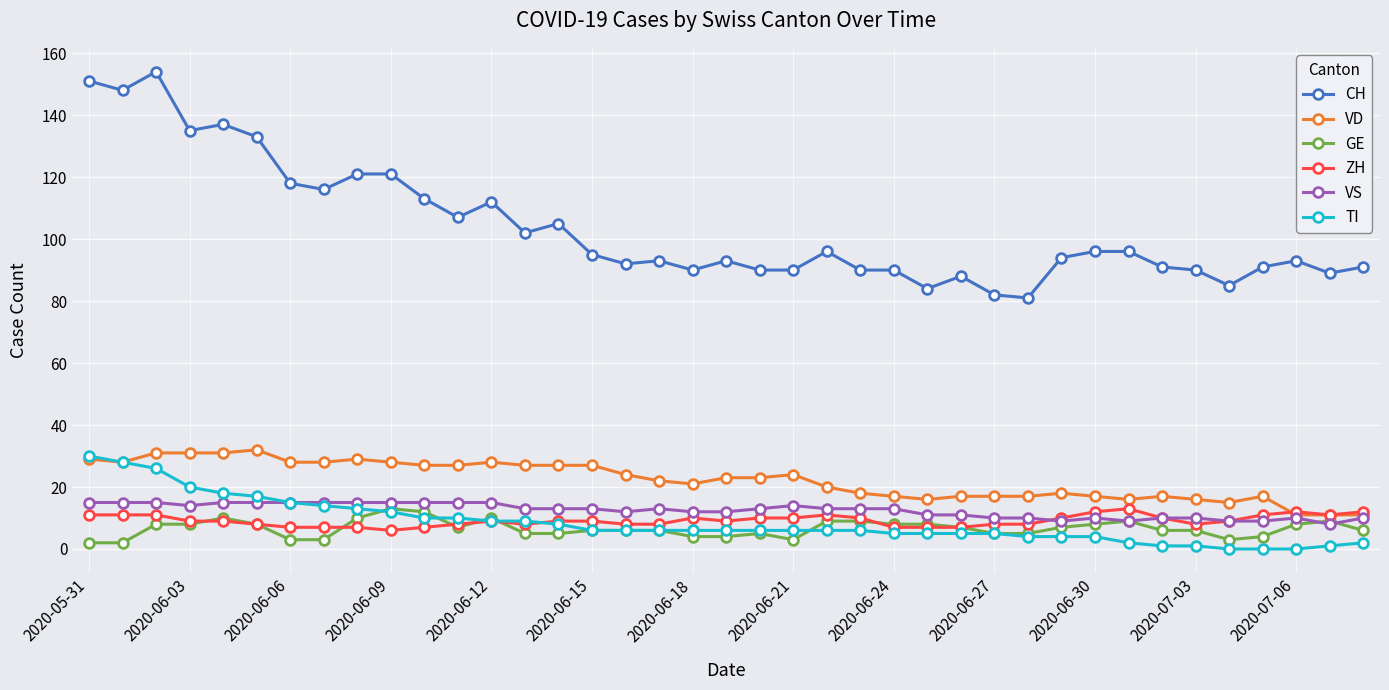

Which series has the largest total across all categories?

CH